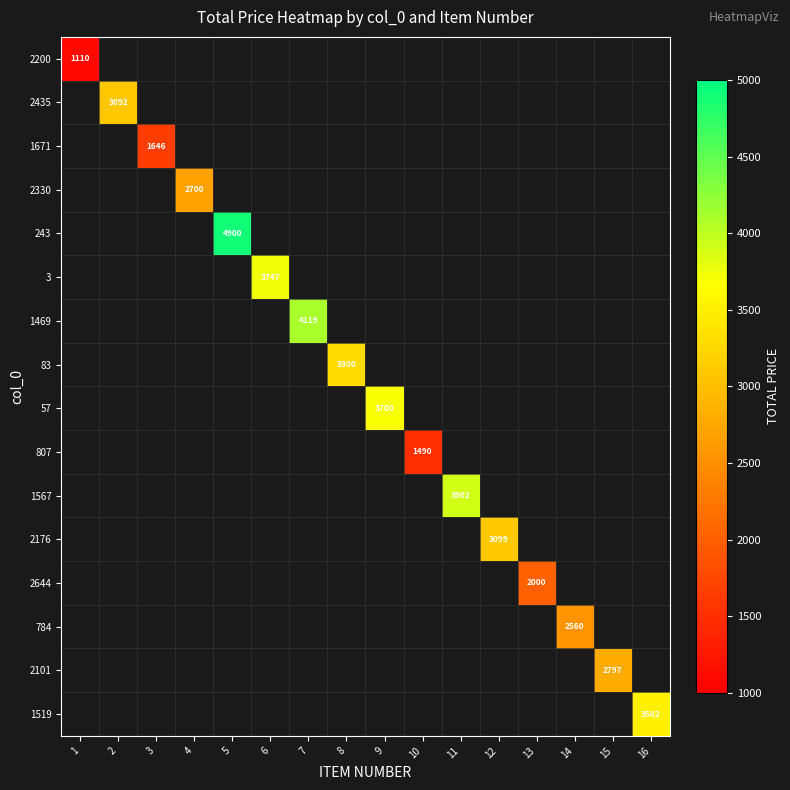

Which series has the largest range (max minus min)?

2200